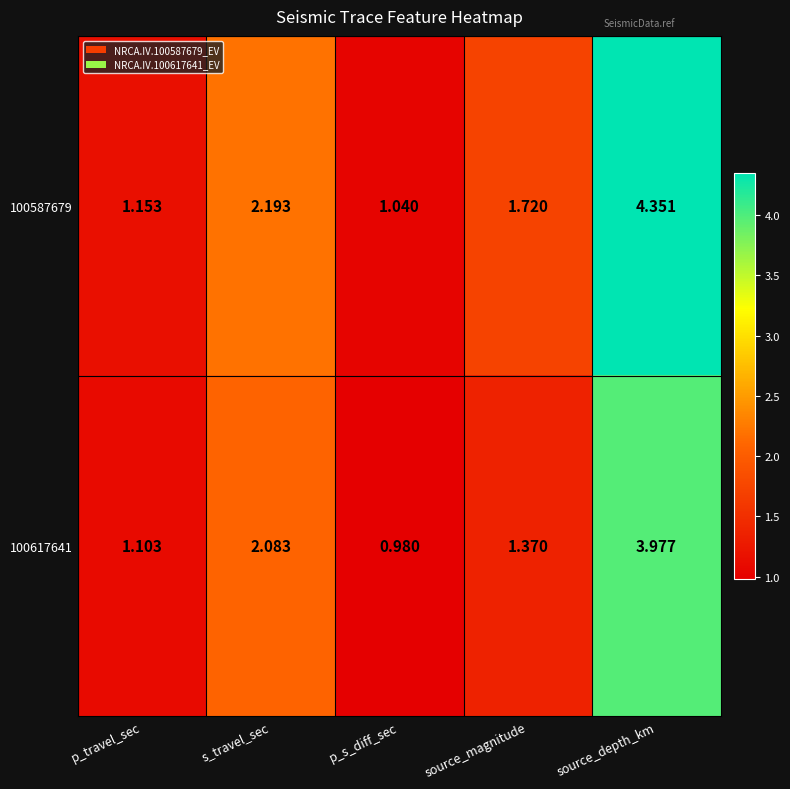

At which label is 100617641 closest to 2?

s_travel_sec